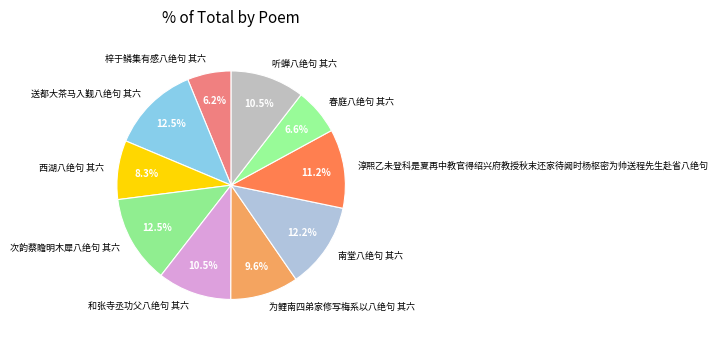

Is there a majority slice in this chart?

No